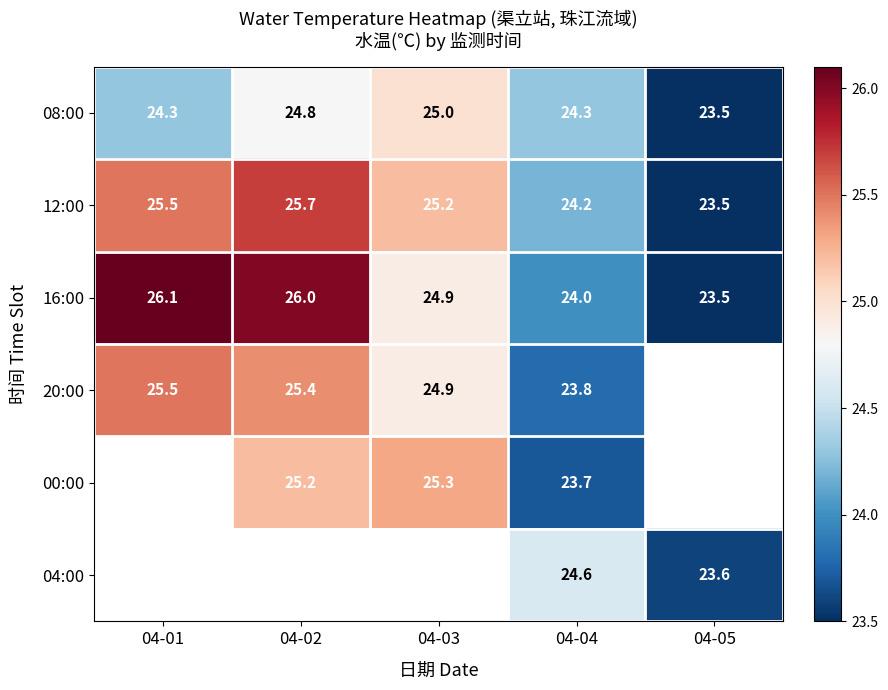

How many data points in 12:00 are less than 25?

2